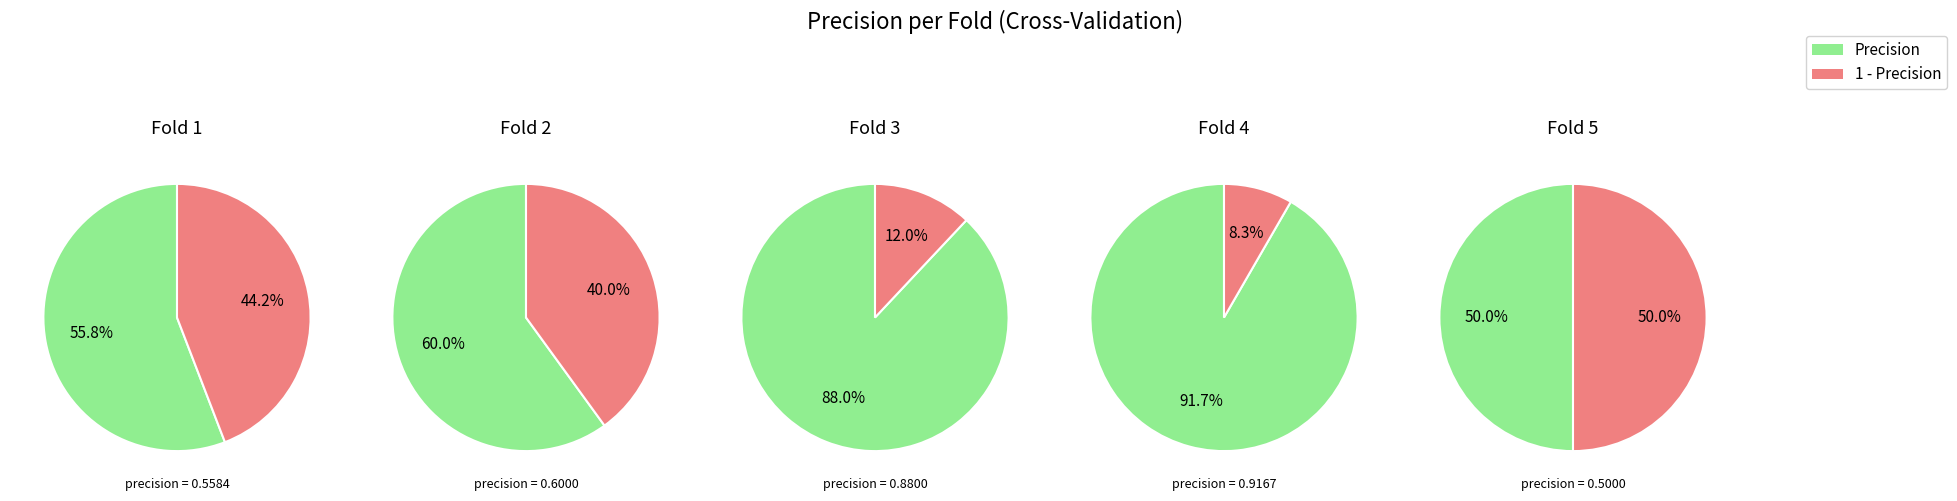

Between Fold 1 and Fold 4, which is larger?

Fold 4